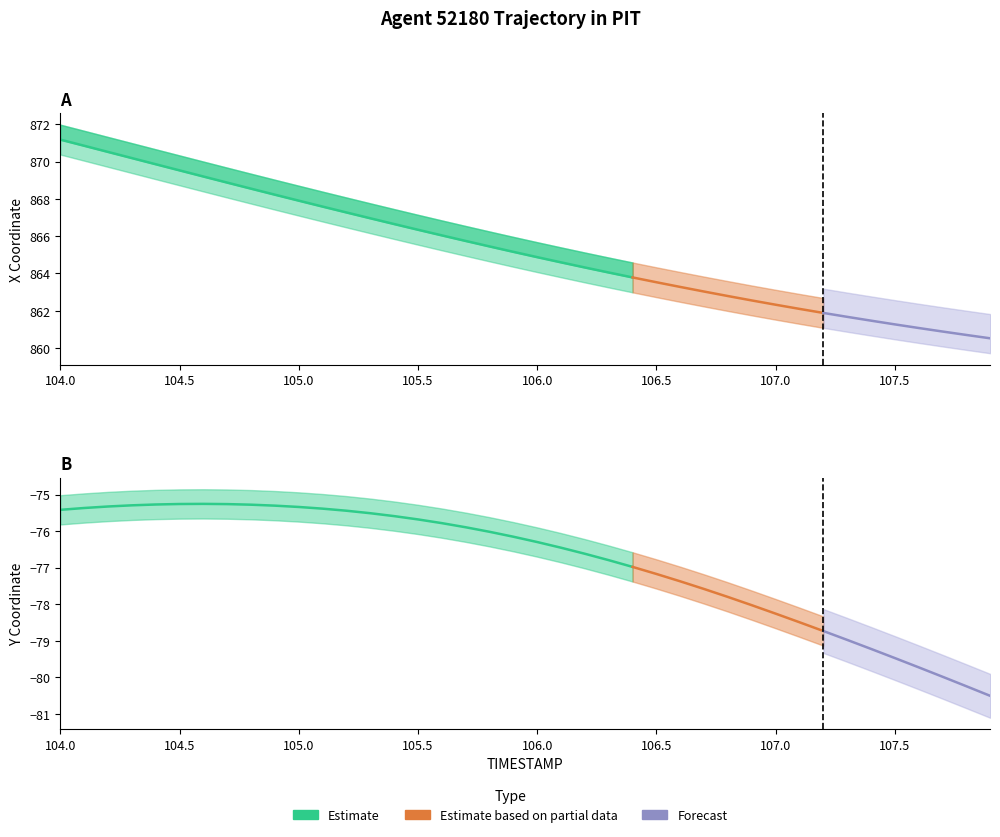

The value of Y at 104.3 is -75.3. True or false?

True